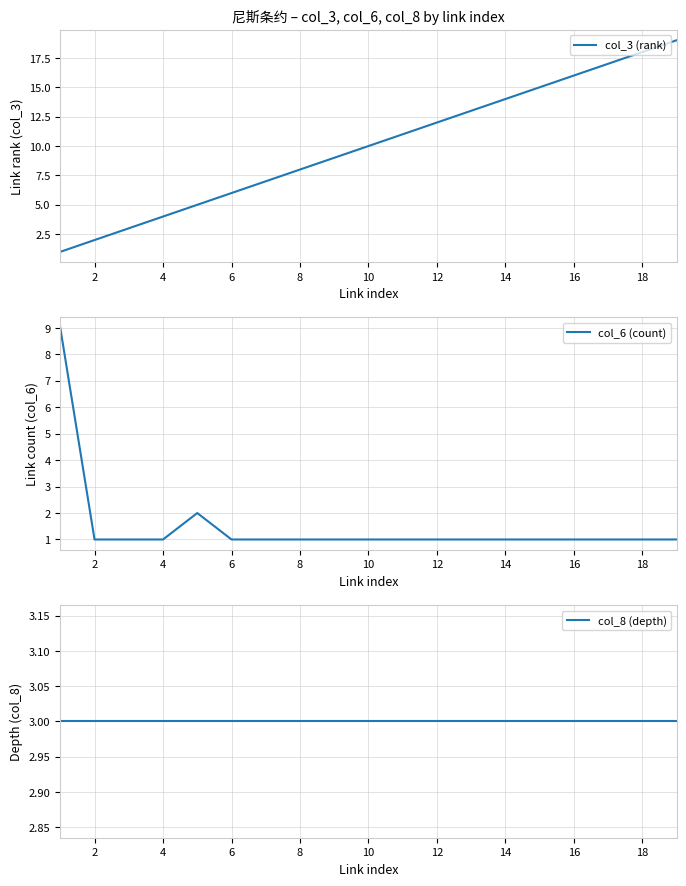

The col_3 (rank) series shows 18 at 14. True or false?

False